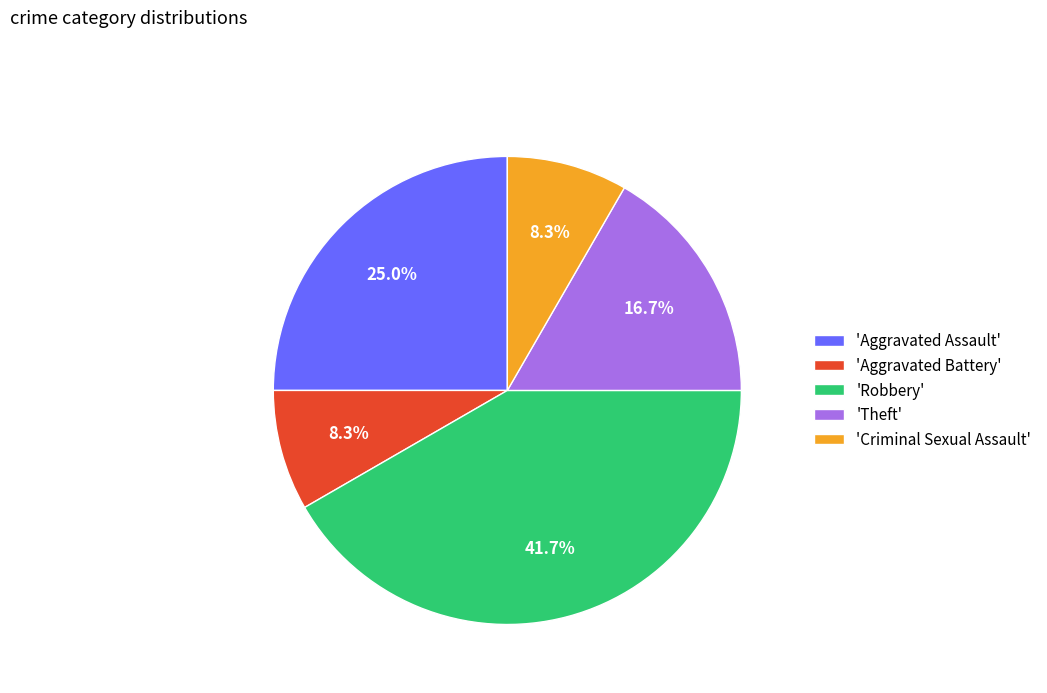

Is the sum of 'Criminal Sexual Assault' and 'Theft' greater than half?

No